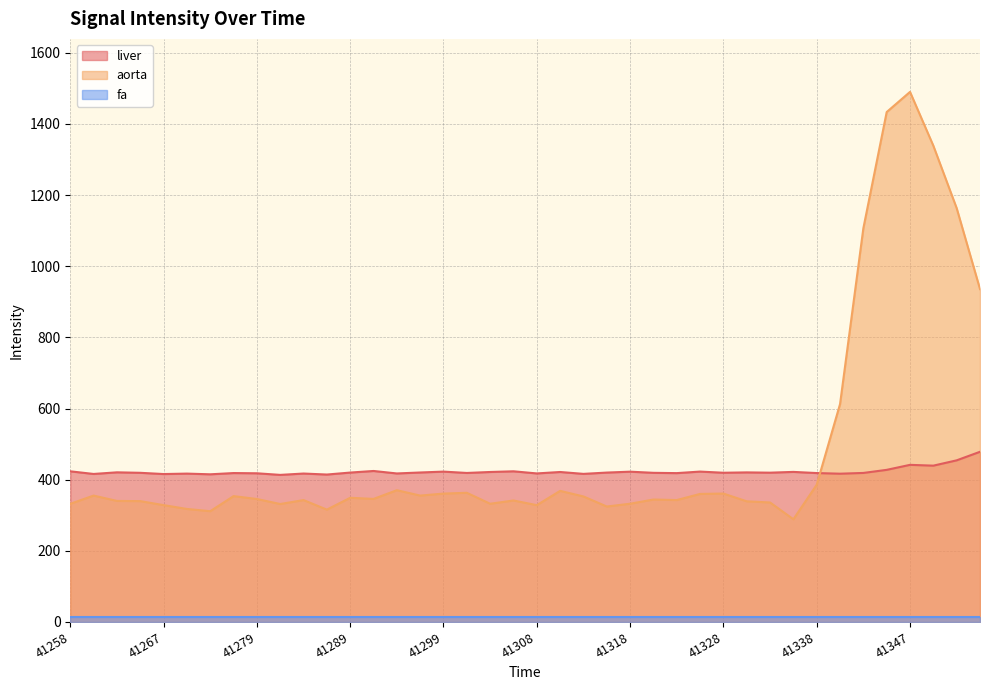

Which series ends up on top after the final intersection of aorta and liver?

aorta